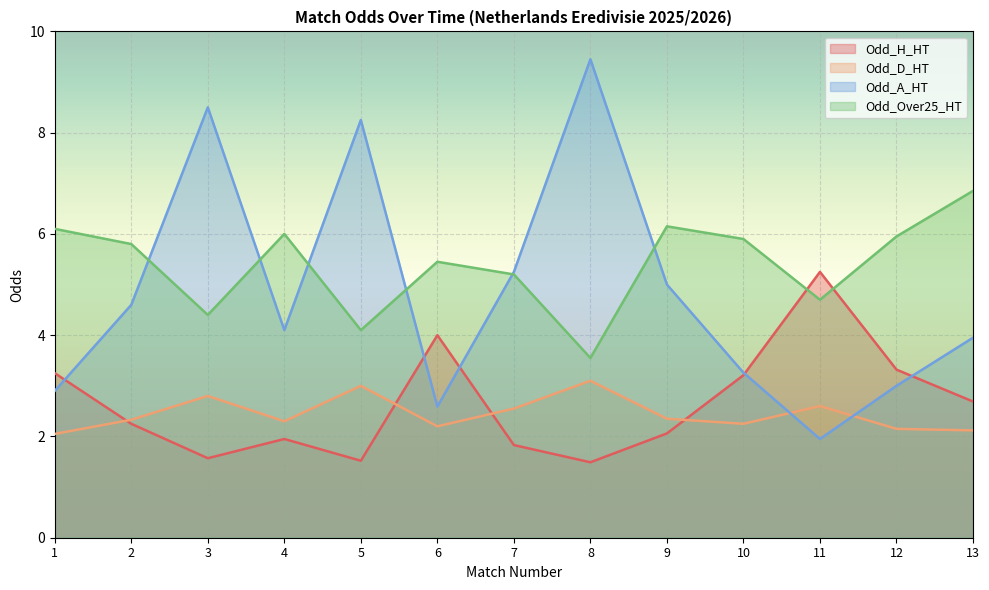

At which label does Odd_H_HT reach its minimum?

8